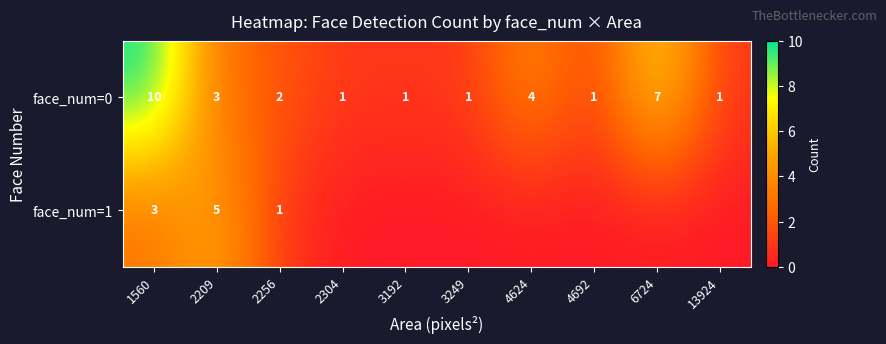

What is the lowest value of the row_0 series?

1